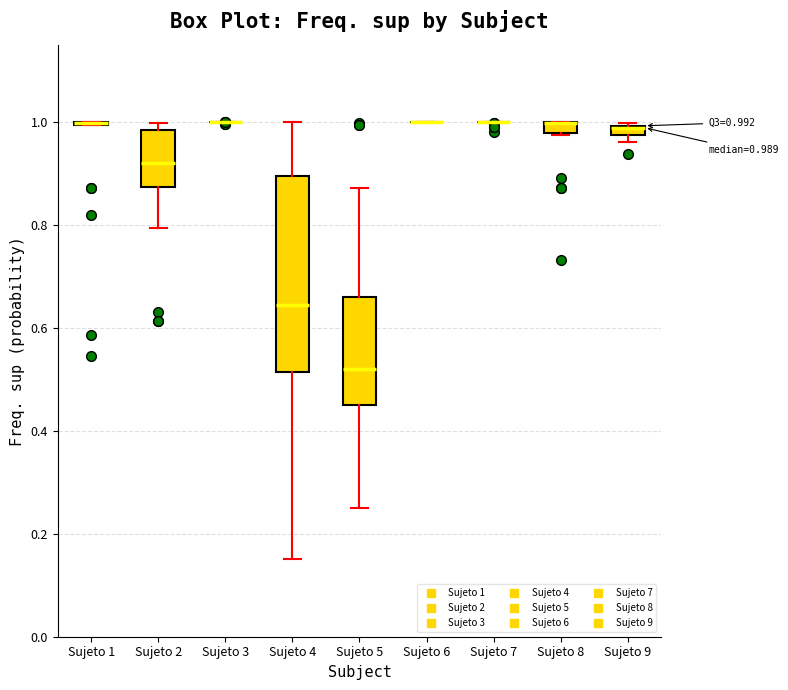

Which box is the tallest, from its lower edge to its upper edge?

Sujeto 4